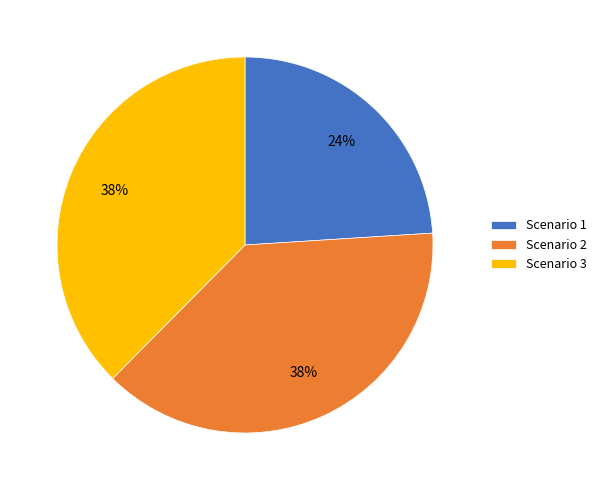

What is the smallest slice in the pie chart?

Scenario 1